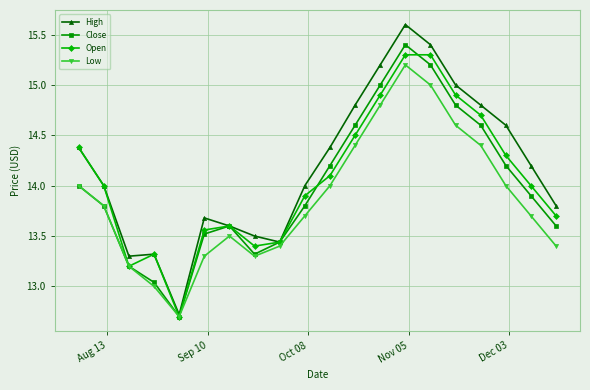

How many interior local peaks does the Close series have?

2